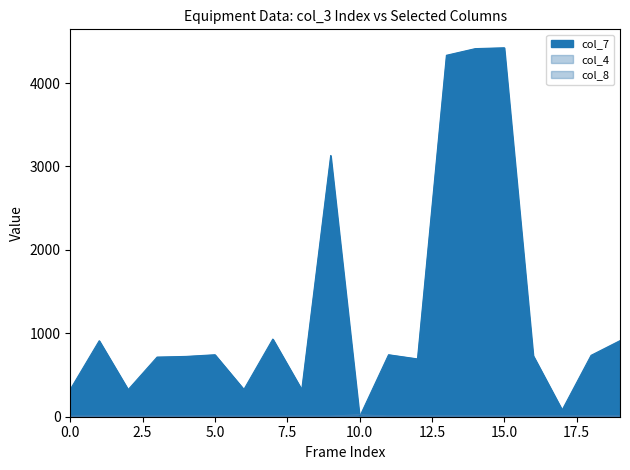

How many interior local peaks does the col_7 series have?

6